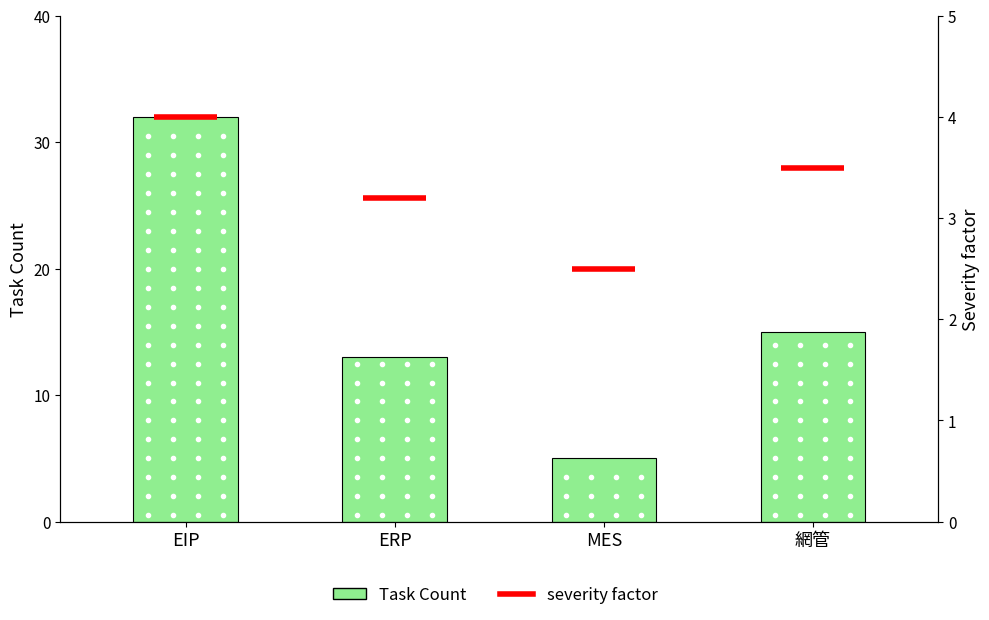

True or false: the data shows 49 at EIP.

False